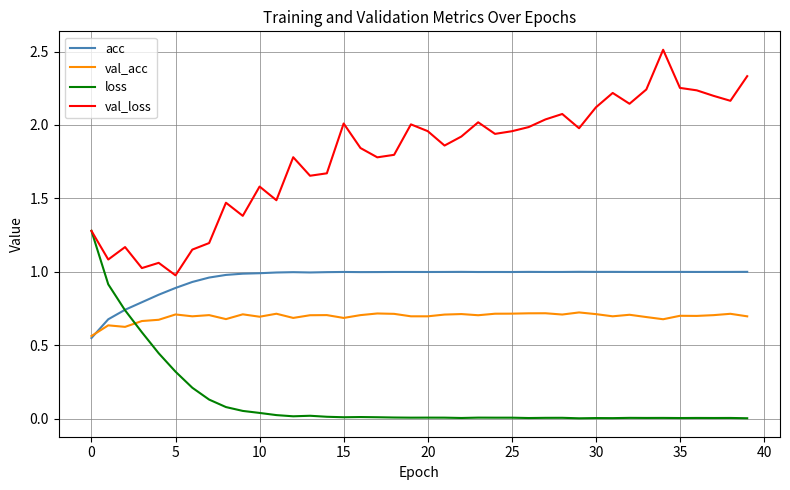

True or false: val_loss and acc cross at least once.

False